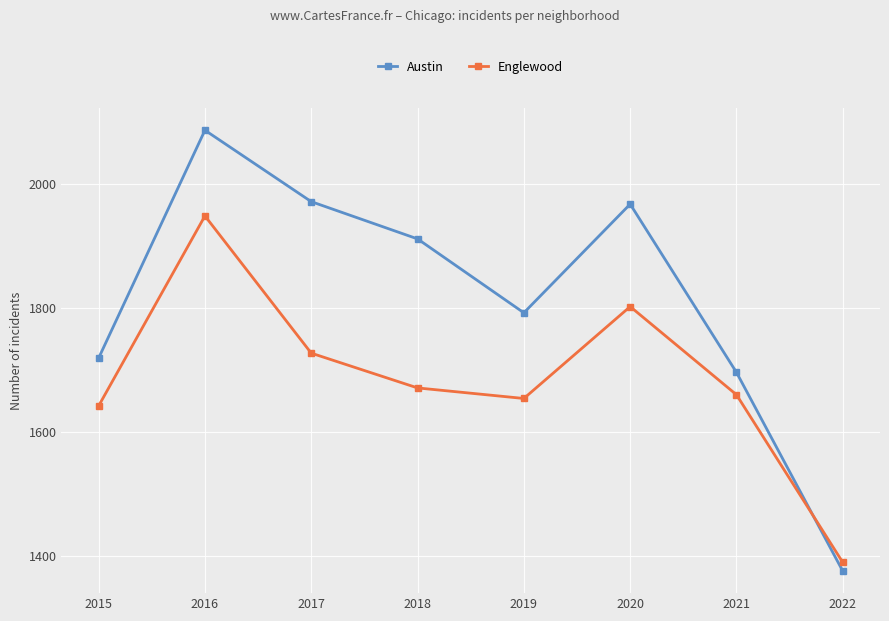

How many lines are shown in the chart?

2